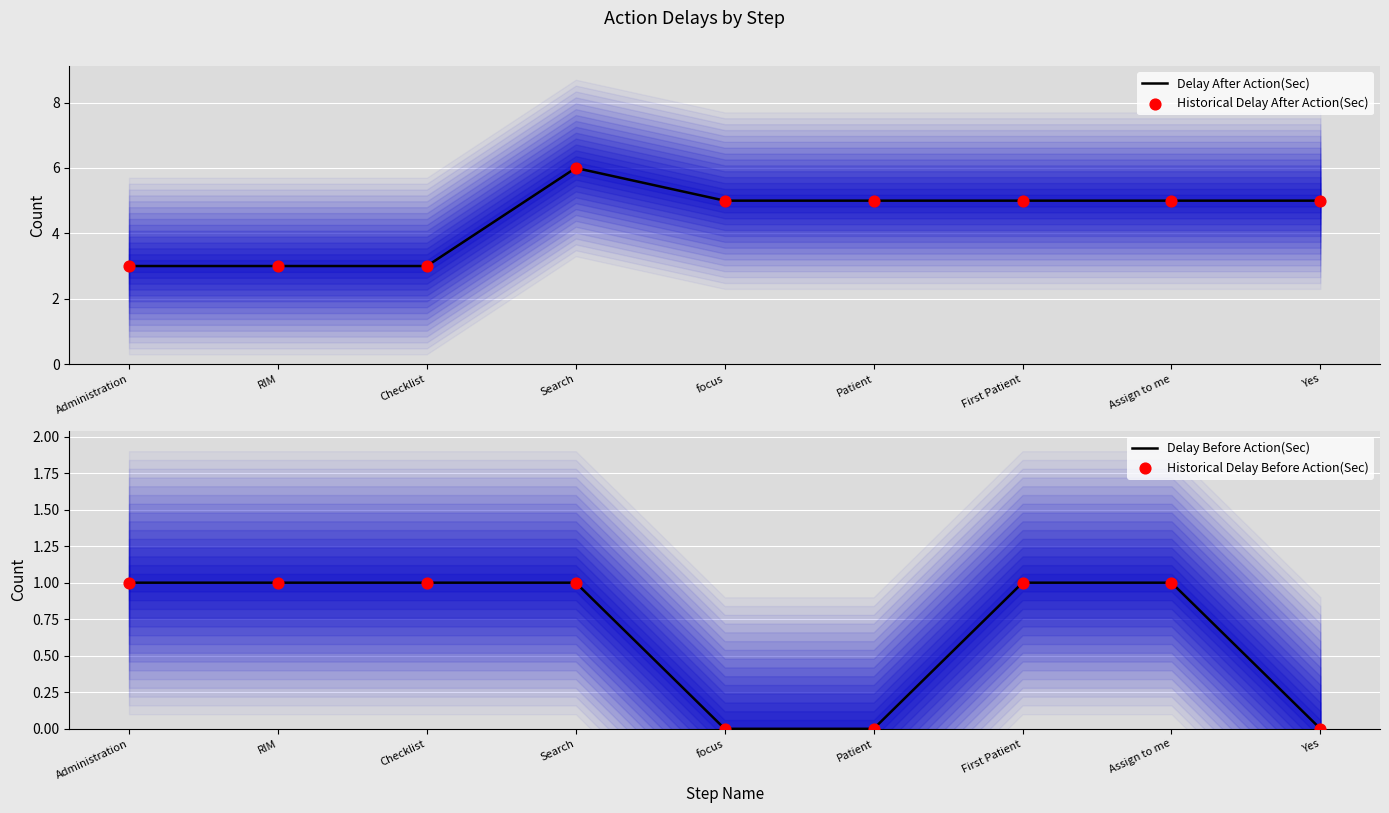

What are all the series names shown in the legend?

Delay After Action(Sec), Historical Delay After Action(Sec), Delay Before Action(Sec), Historical Delay Before Action(Sec)